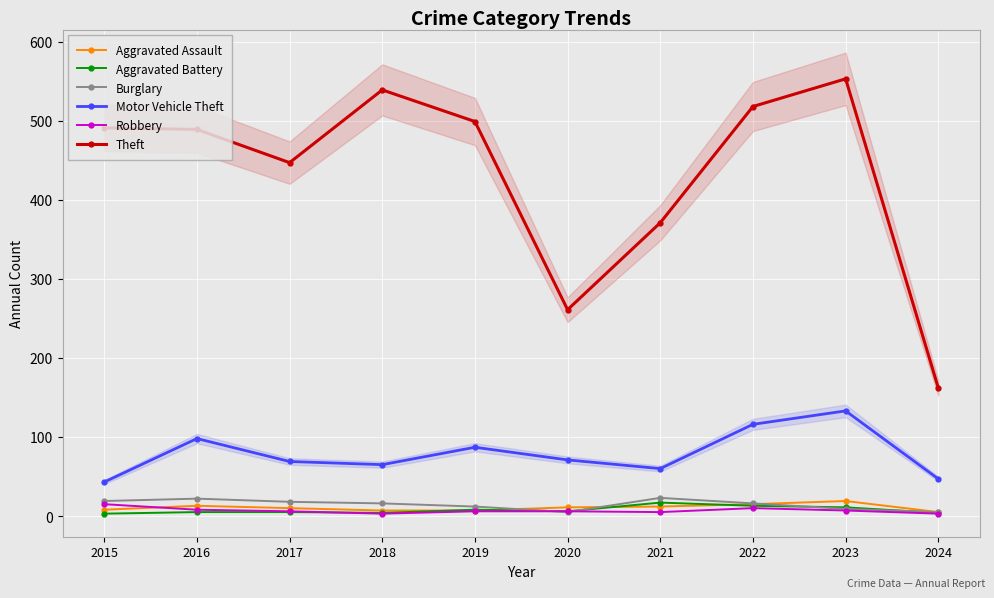

Where is the first local minimum for Aggravated Battery?

2018